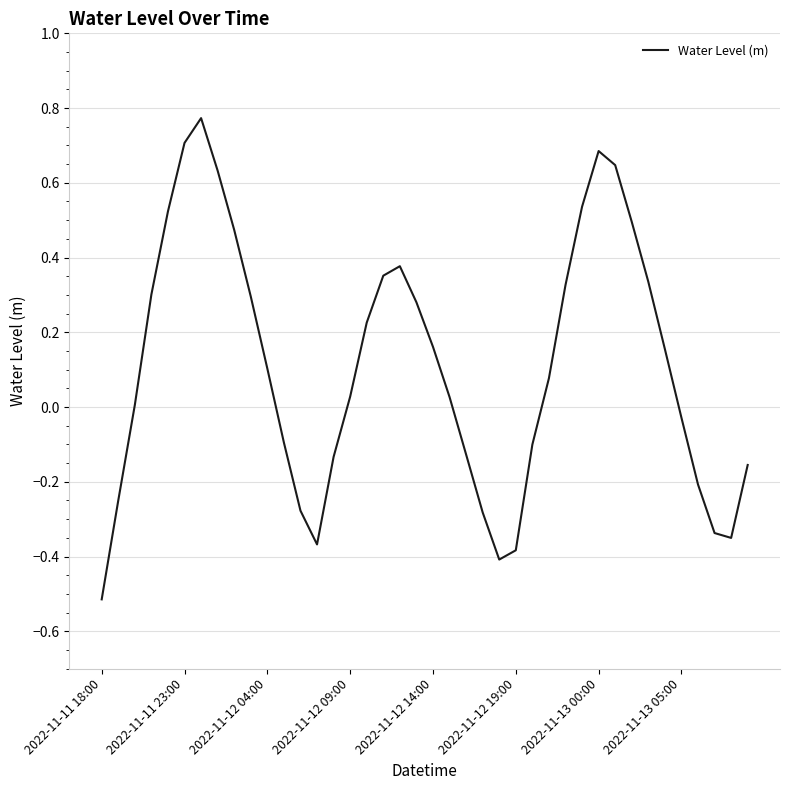

What is the minimum value shown in the chart?

-0.5